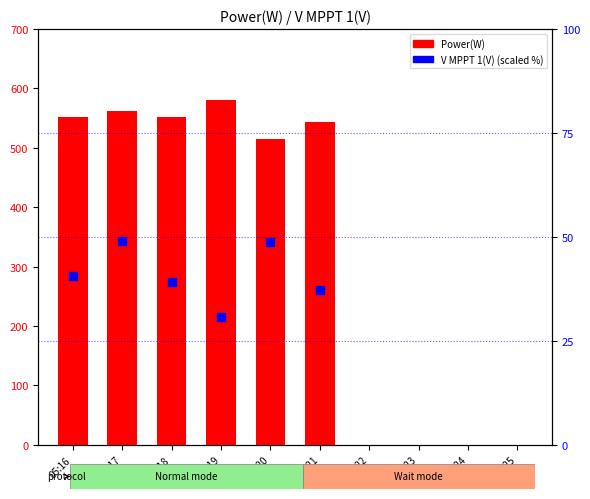

Is the value of V MPPT 1(V) at 05:16 greater than the value of Power(W) at 05:19?

No